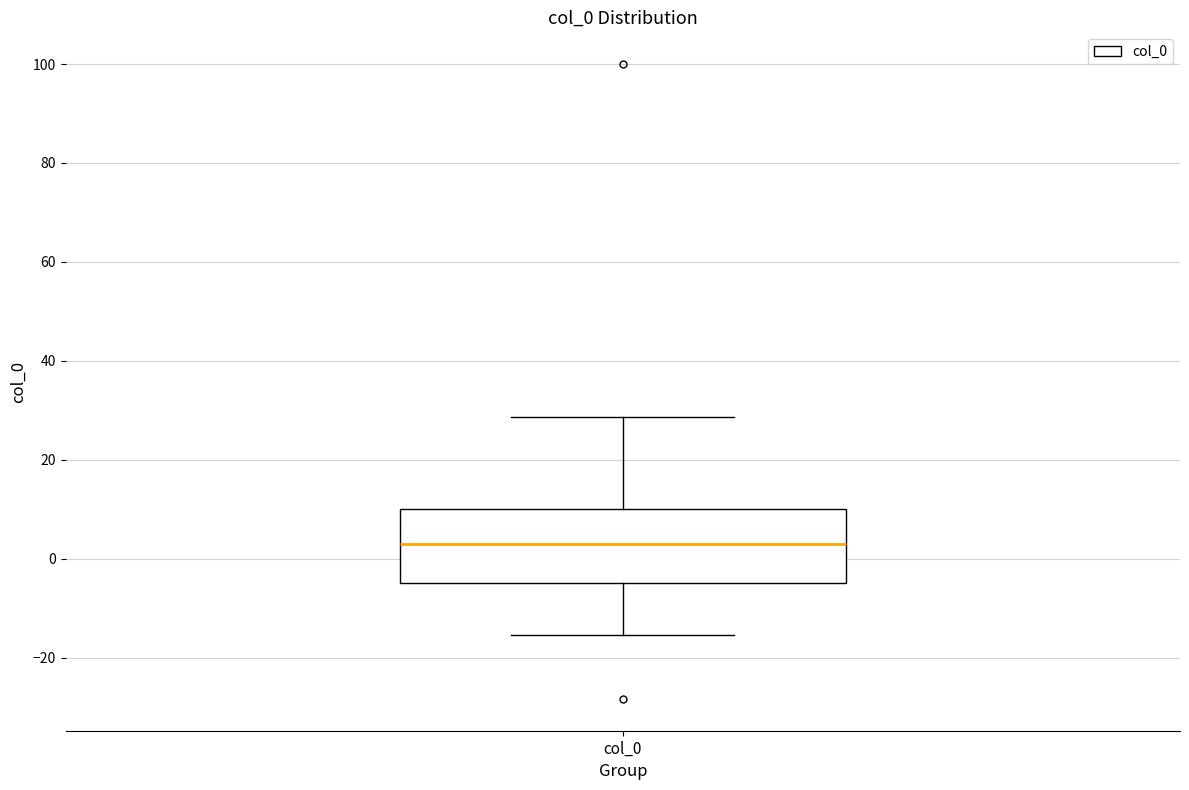

Read this box plot against the y-axis: the position of the median line, the range covered by the box, and the ends of both whiskers. The values are not printed on the chart, so give them approximately, as read against the axis.

median 2, box -4 to 10, whiskers -16 to 28